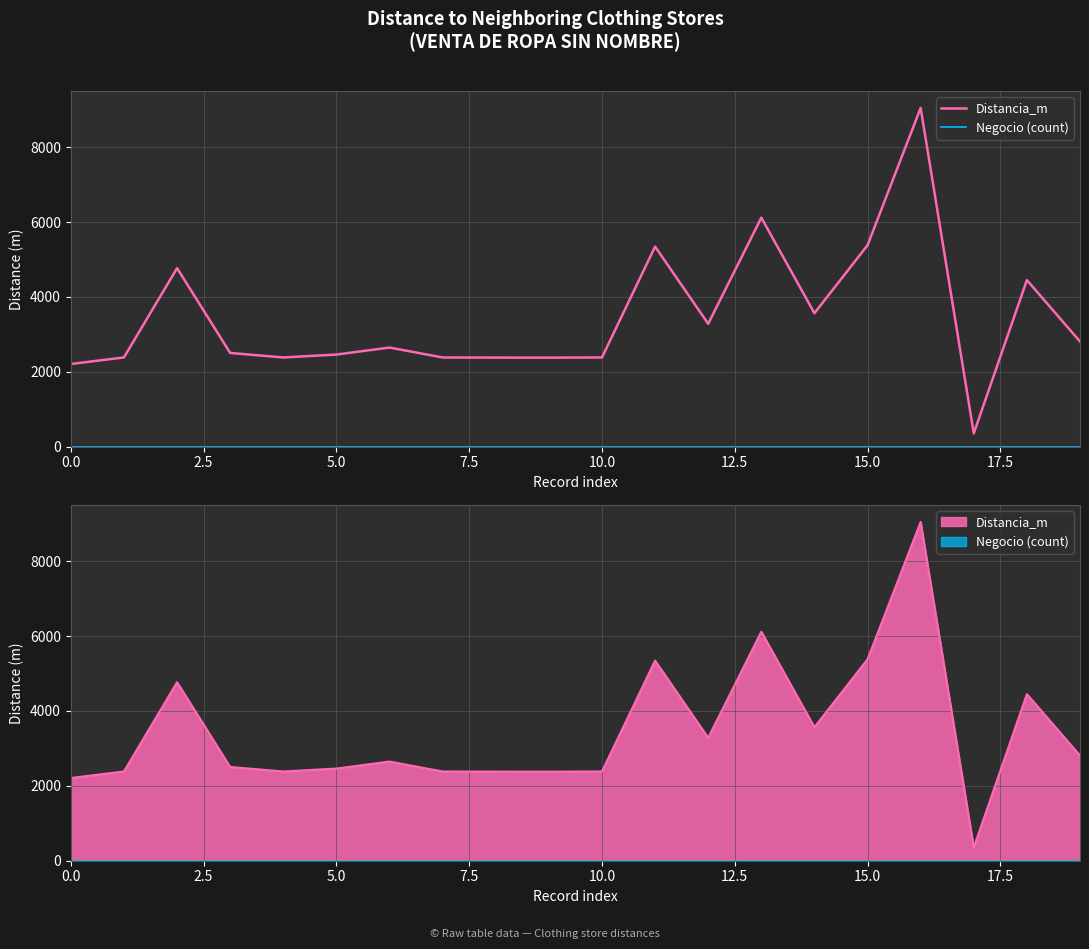

How many data points in Distancia_m are less than 2649?

10